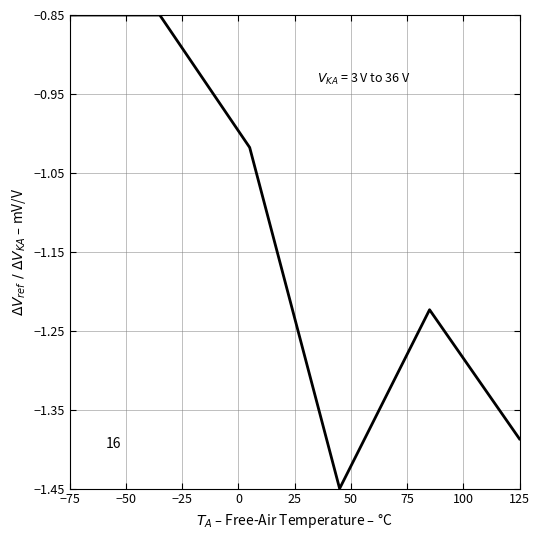

How many distinct data groups are displayed?

1